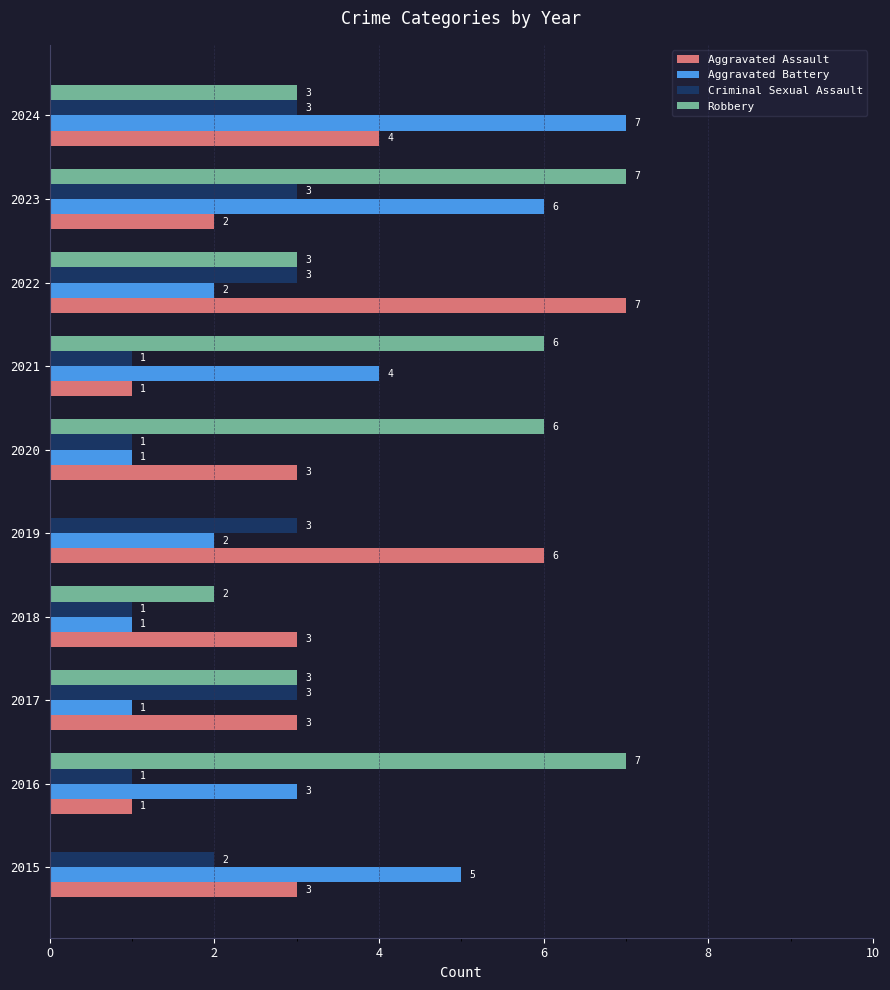

The value of Aggravated Battery at 2018 is 0. True or false?

False